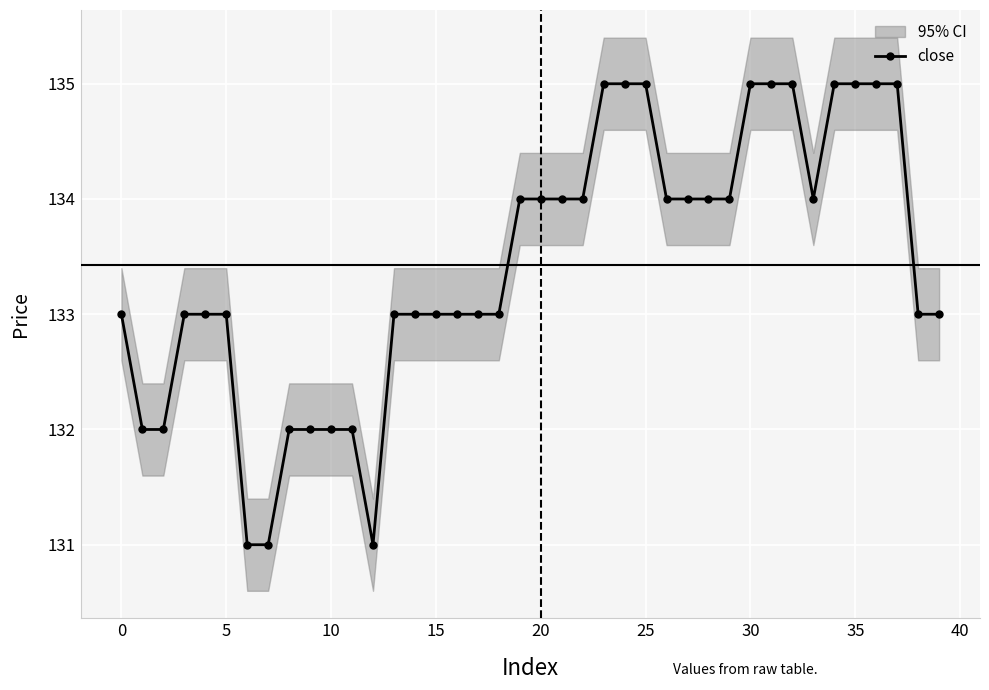

What is the sum of the values at 22 and 35?

269